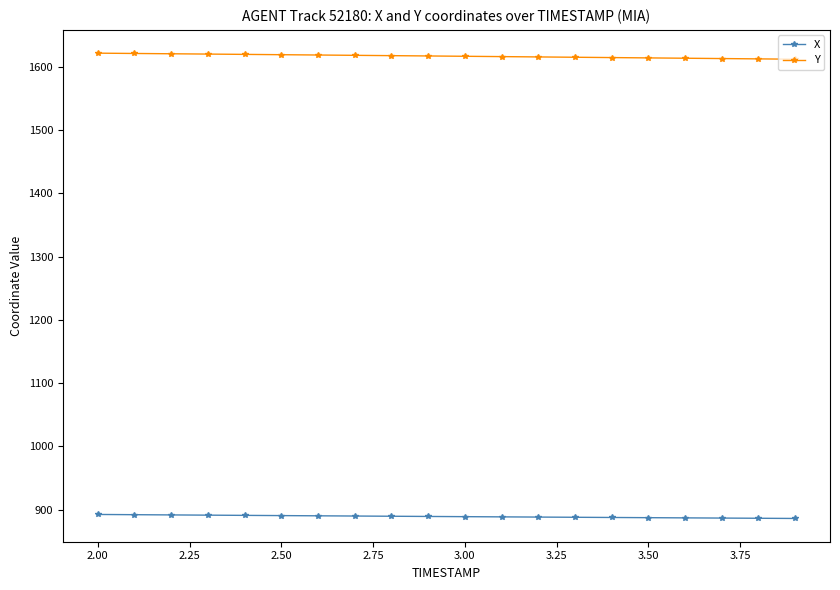

True or false: Y and X cross at least once.

False